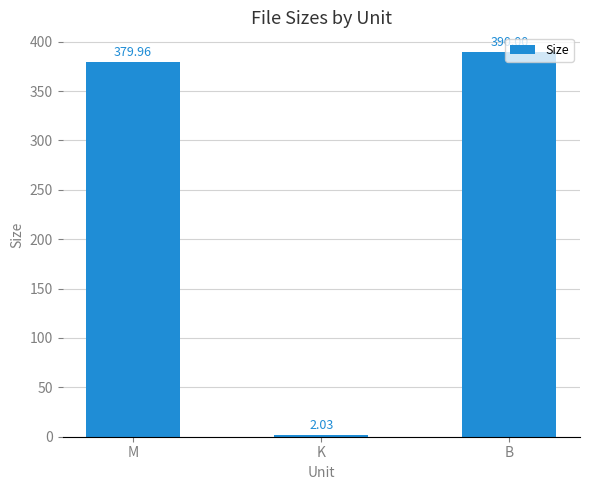

How many data points are above 379?

2